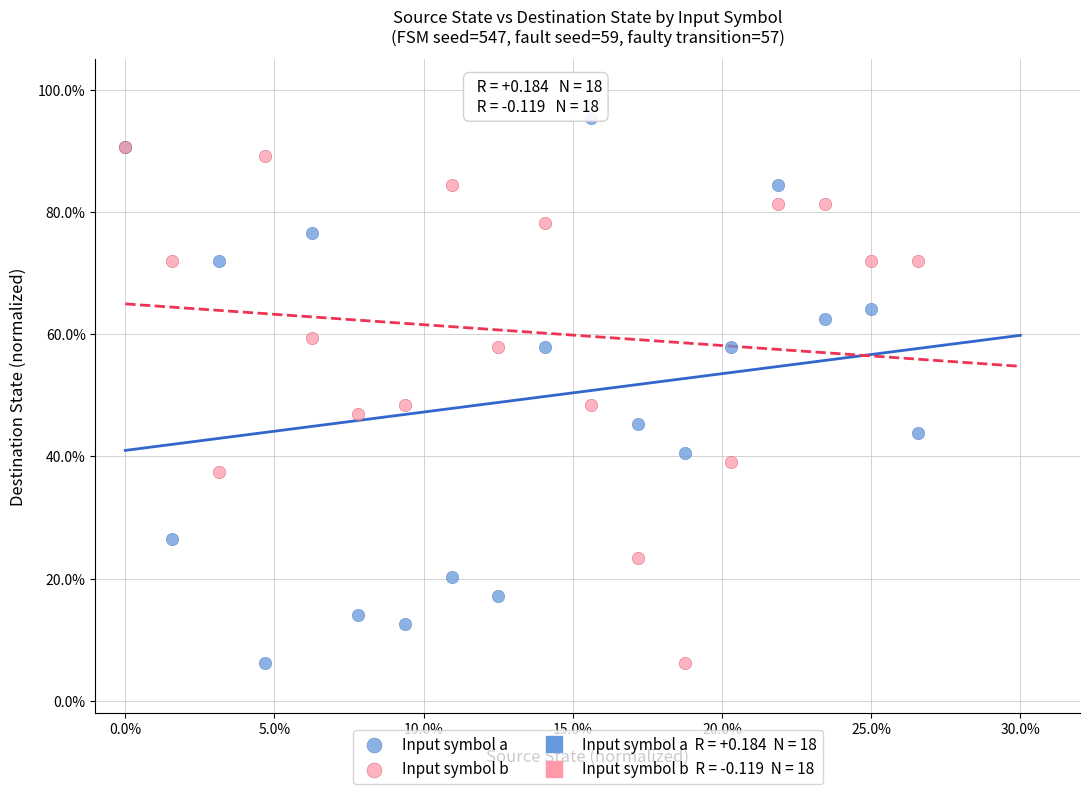

Which series contains the highest Y value?

Input symbol a